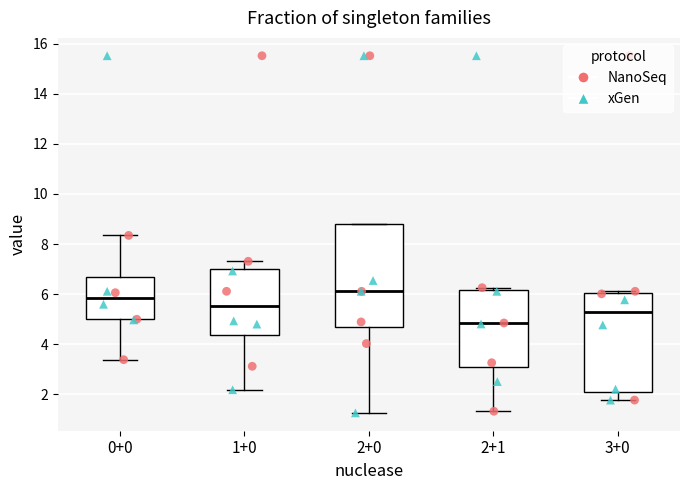

Reading left to right, transcribe this box plot: for each box, give where its median line is, the range the box spans, and where its two whiskers end, as read against the y-axis. The values are not printed on the chart, so give them approximately, as read against the axis.

0+0: median 5.8, box 5.0 to 6.6, whiskers 3.4 to 8.4
1+0: median 5.6, box 4.4 to 7.0, whiskers 2.2 to 7.4
2+0: median 6.2, box 4.6 to 8.8, whiskers 1.2 to 8.8
2+1: median 4.8, box 3.0 to 6.2, whiskers 1.4 to 6.2 (just above the box's upper edge)
3+0: median 5.2, box 2.0 to 6.0, whiskers 1.8 to 6.2